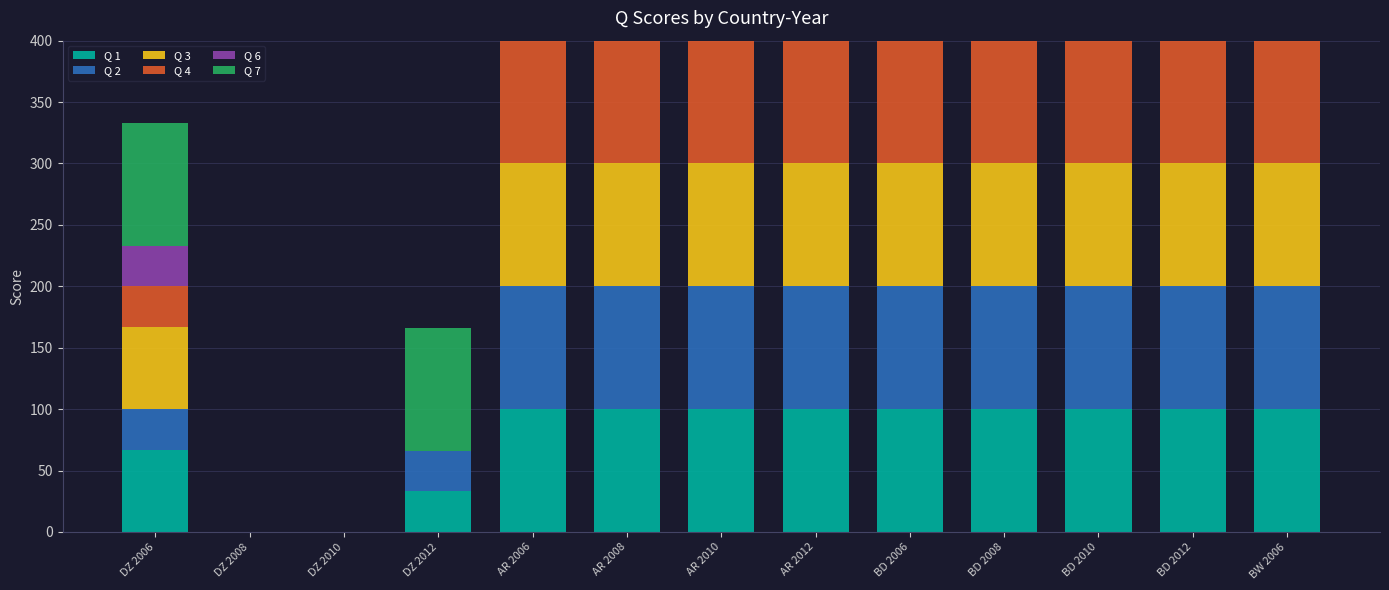

At which label does Q 4 reach its peak?

AR 2006